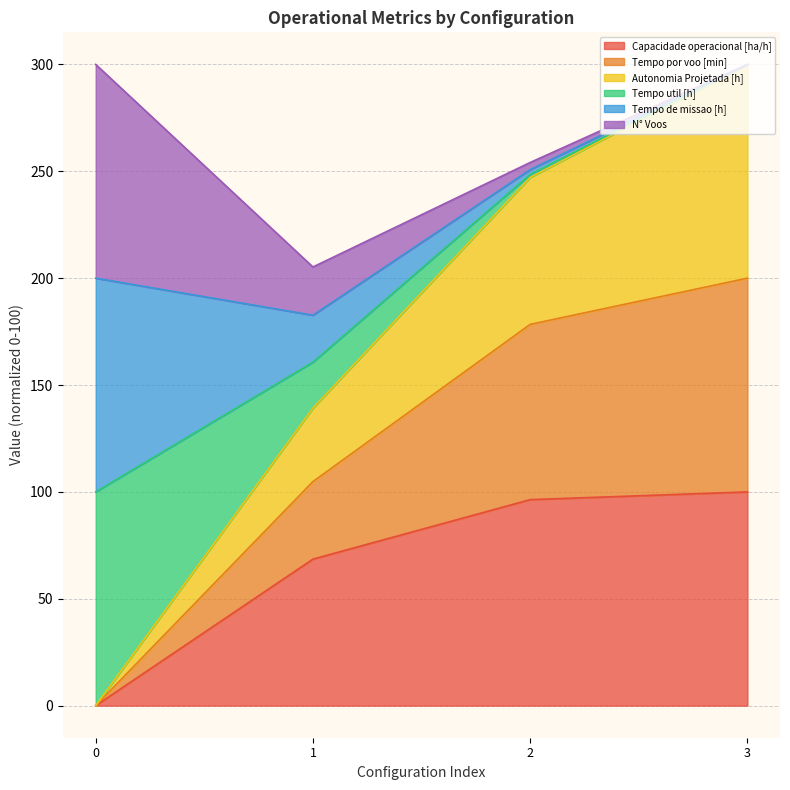

At which label is Capacidade operacional [ha/h] closest to 50?

1